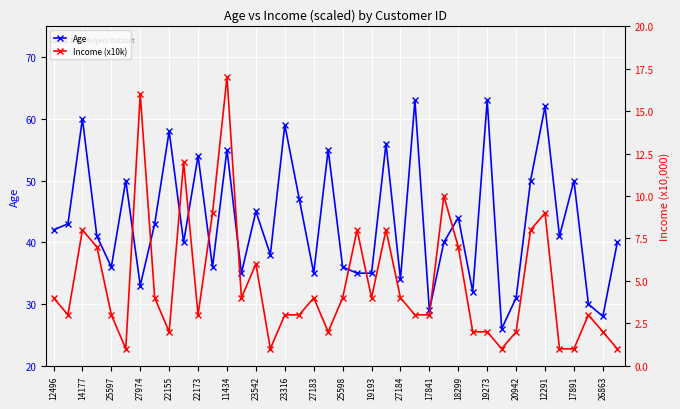

How many series are shown in this chart?

2